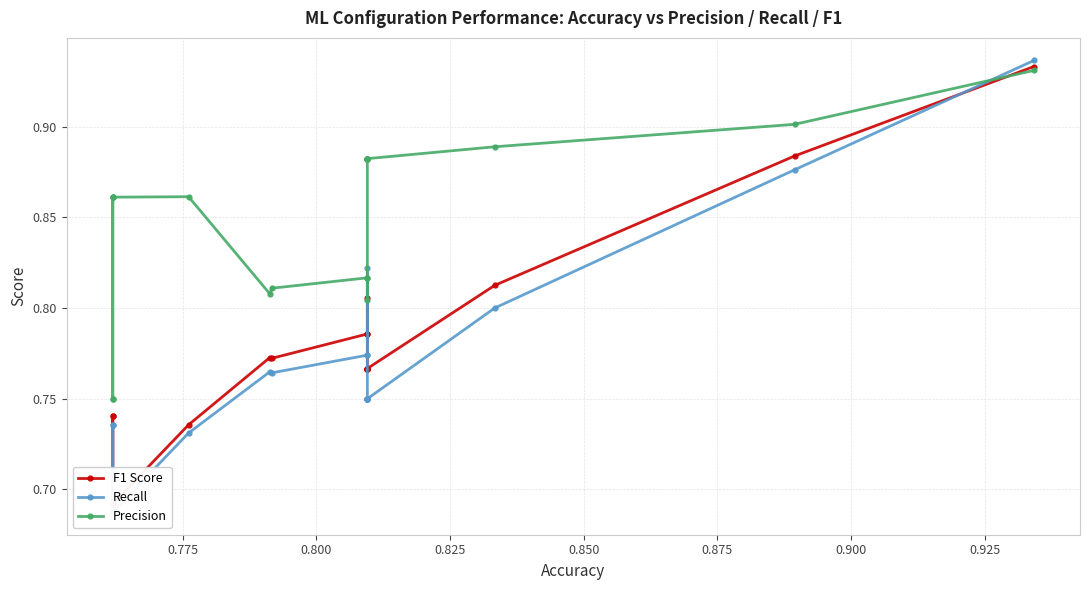

True or false: Recall has a value of 0.2 at 0.900.

False